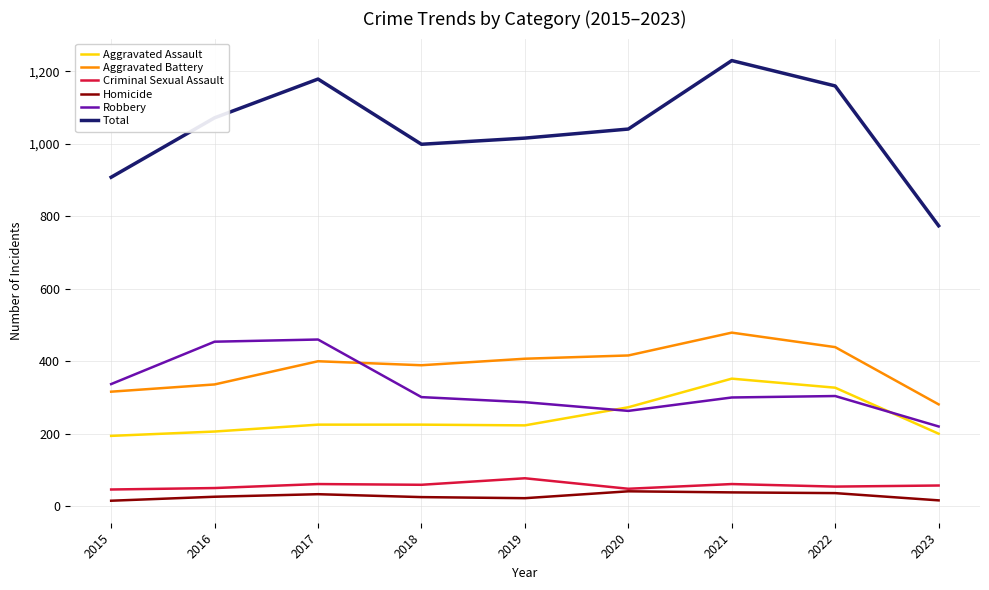

What is the highest value of the Homicide series?

41